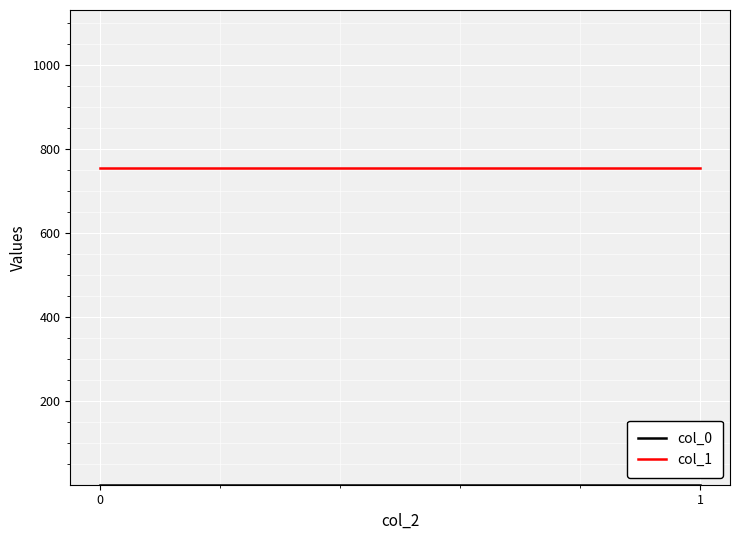

True or false: col_0 has a value of 0.2 at 0.

False